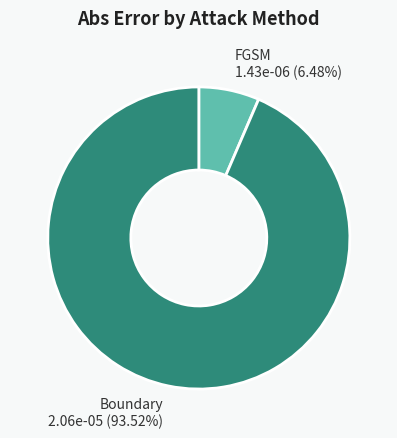

What is the largest slice in the pie chart?

Boundary